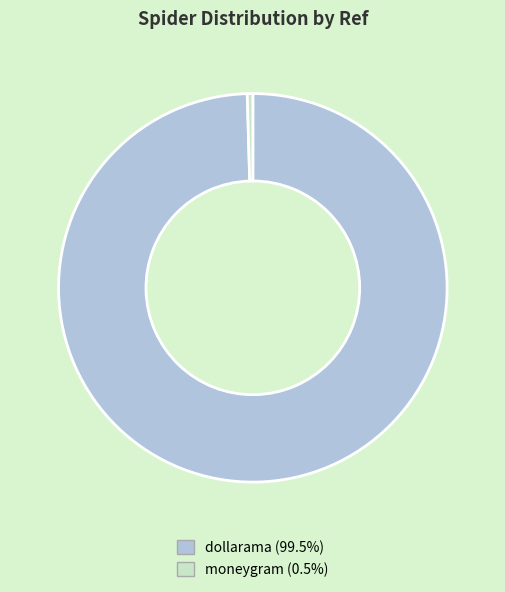

Count the number of slices in the pie.

2